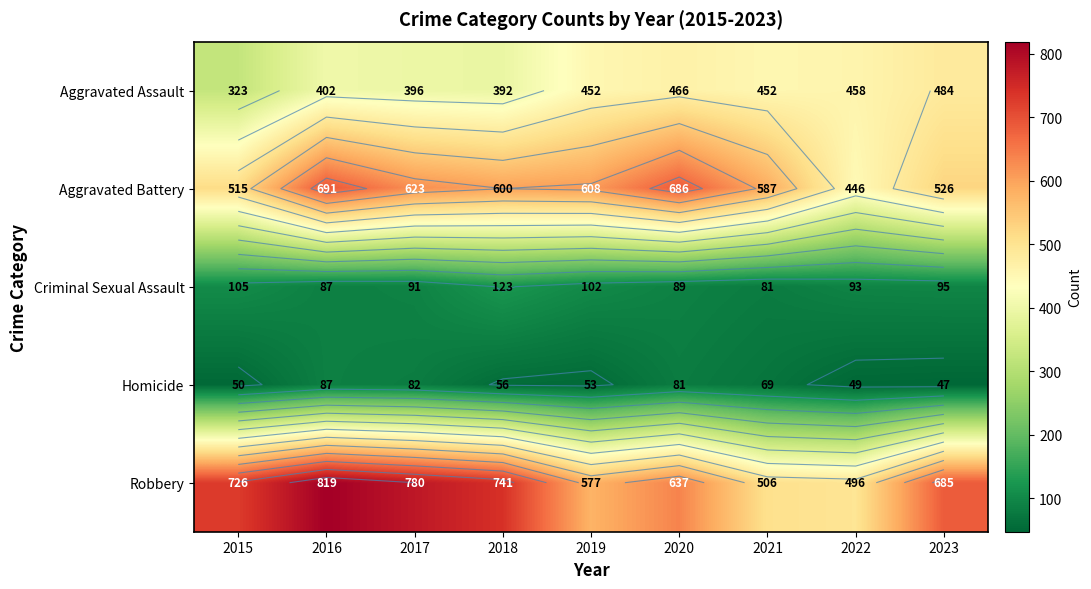

How many series are shown in this chart?

5